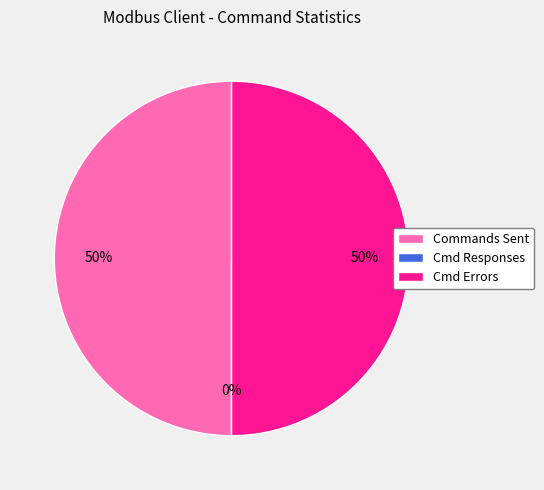

How much of the chart is everything except Number of Commands sent?

50.0%